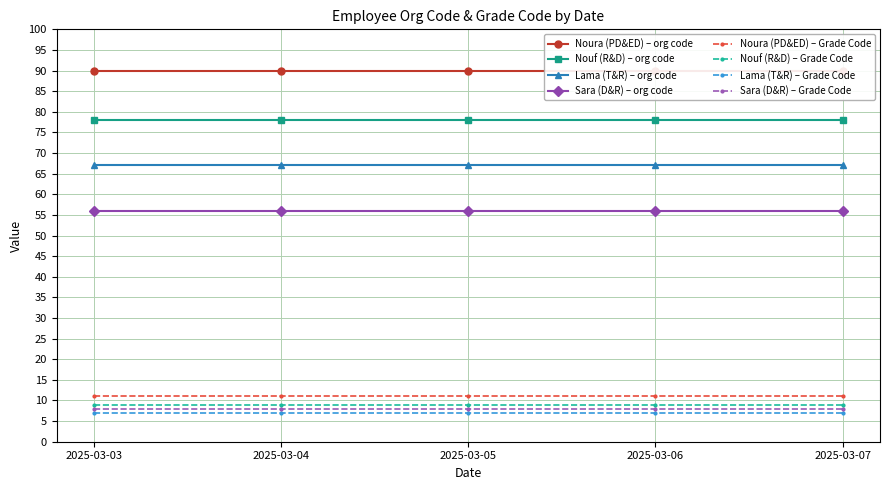

Does the chart display data point markers on the line(s)?

Yes